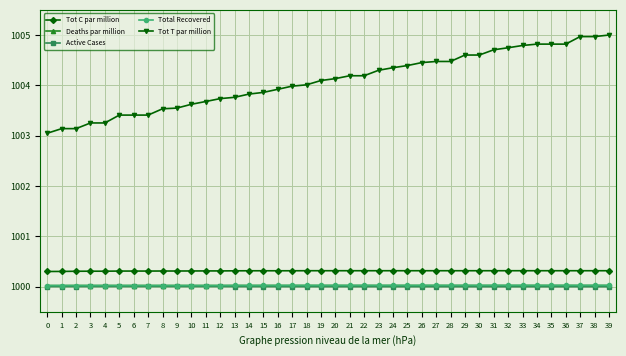

Which series has the largest range (max minus min)?

Tot T par million